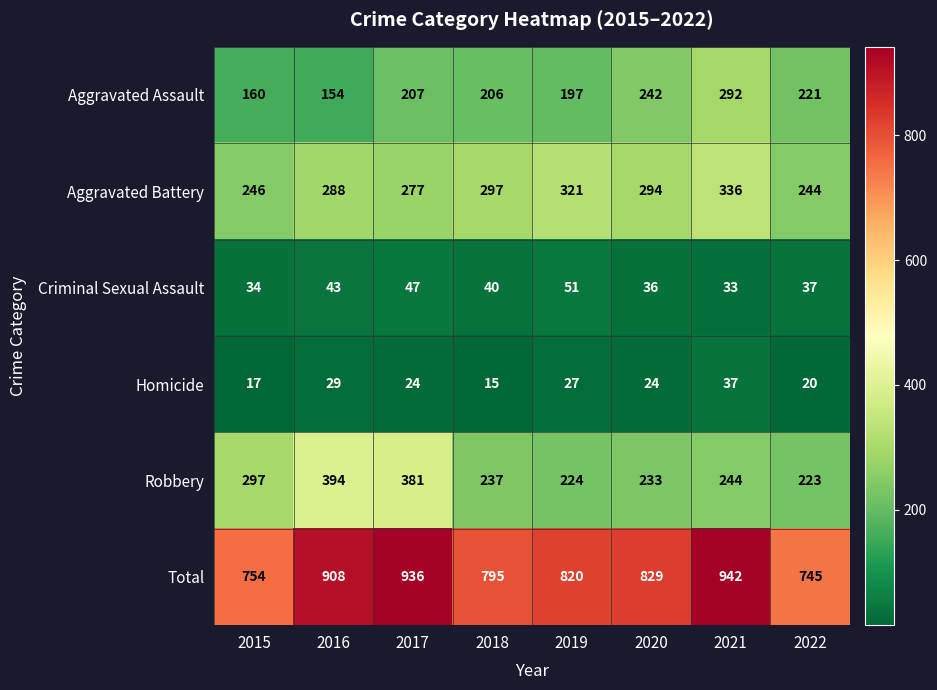

Is the value of Robbery at 2021 greater than the value of Aggravated Battery at 2018?

No